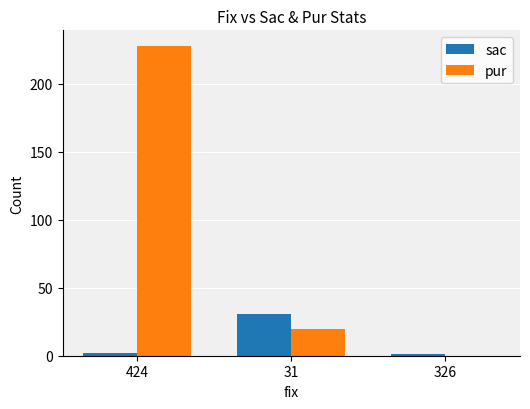

True or false: sac has a value of 1 at 326.

True